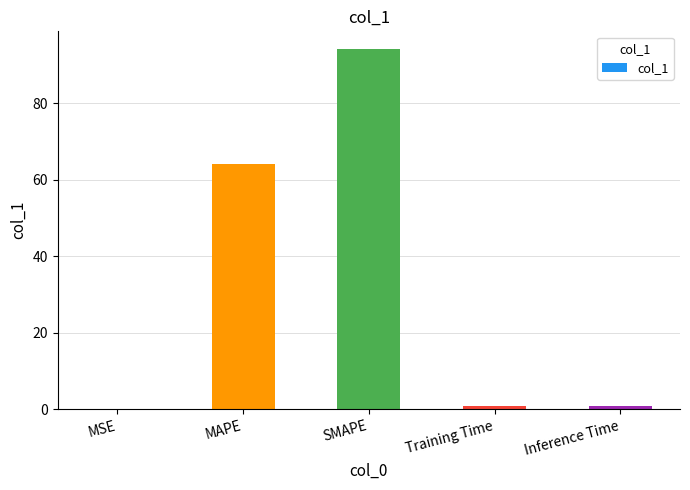

Are the bars grouped side by side (vs. stacked)?

No